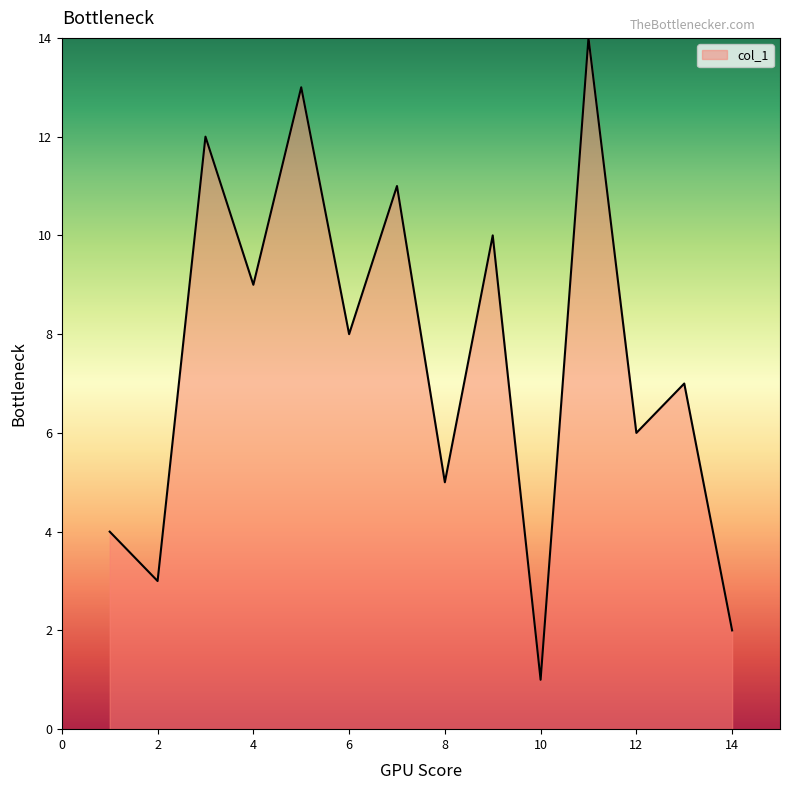

What is the greatest value displayed?

14